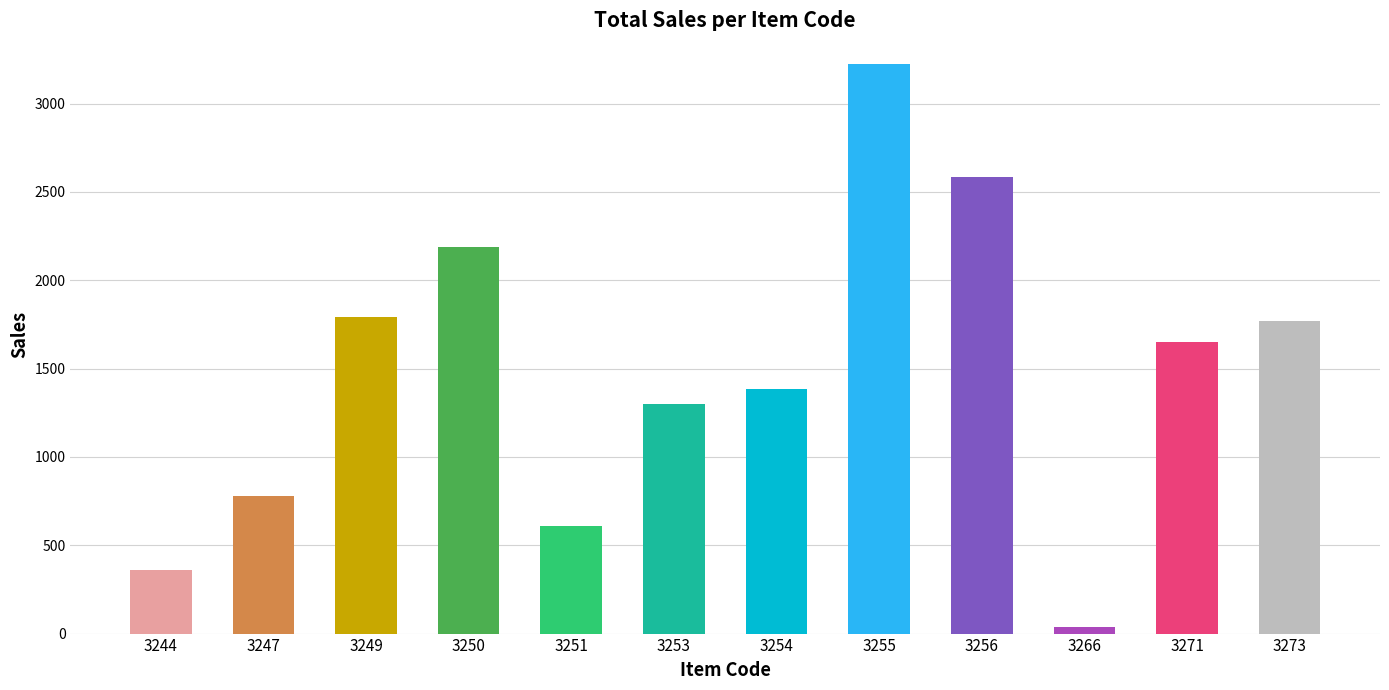

What is the ratio of the value at 3247 to the value at 3251?

1.3